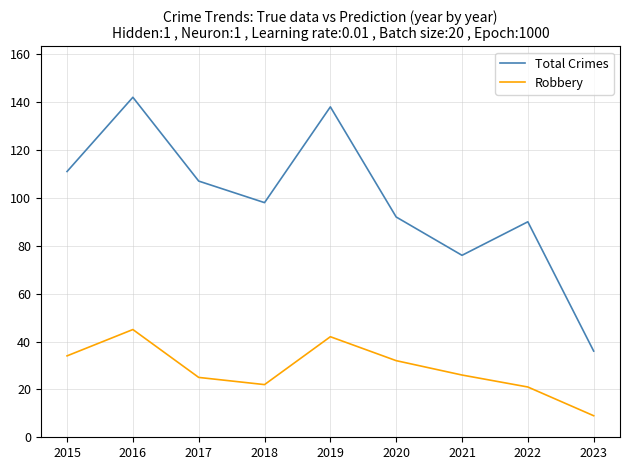

The Robbery series shows 28 at 2016. True or false?

False